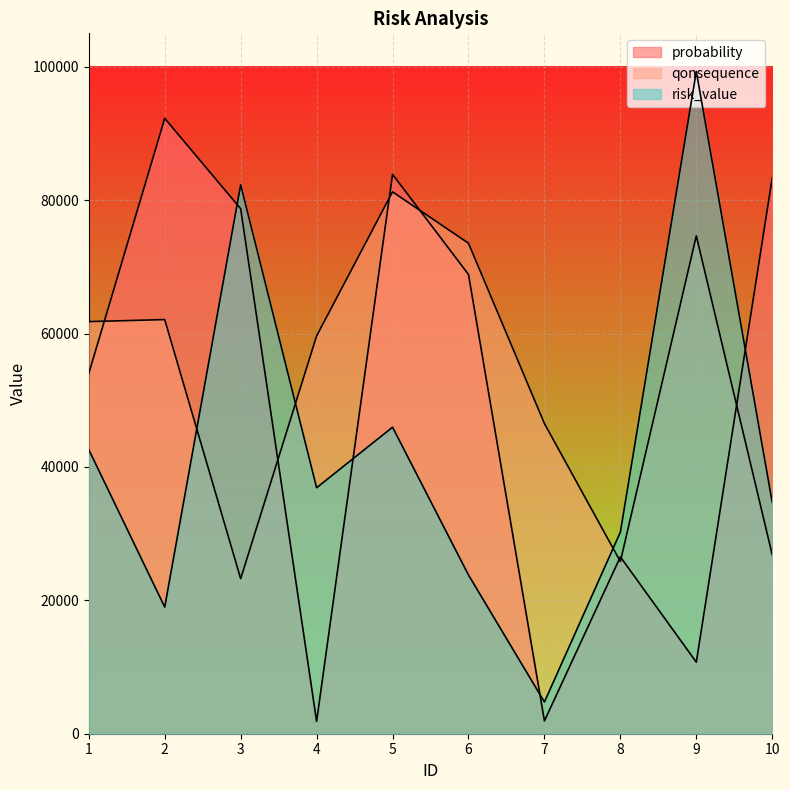

Between which two adjacent categories do qonsequence and probability first intersect?

1 and 2